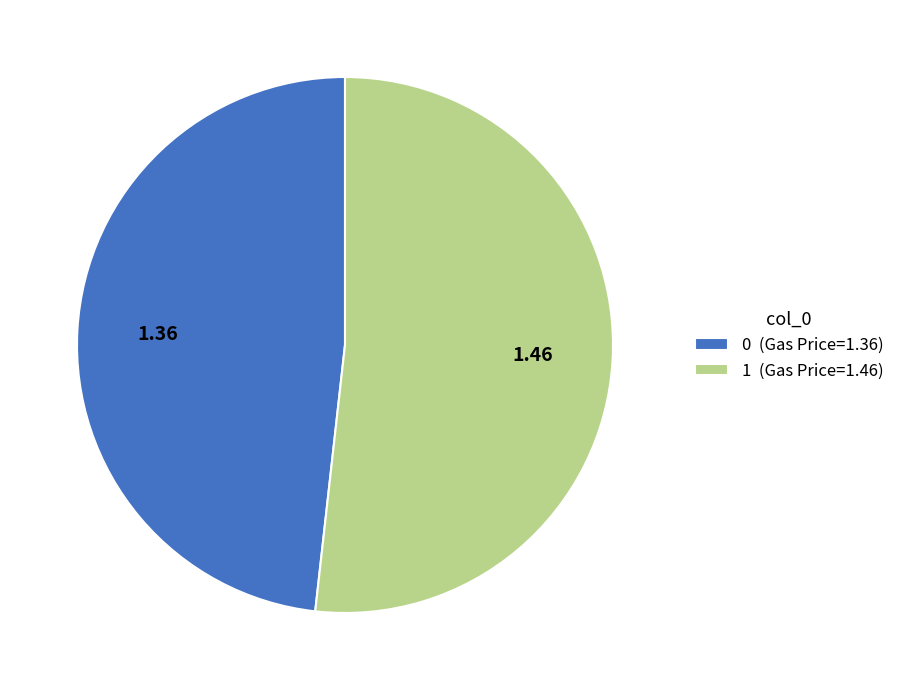

Is the sum of 0 (Gas Price=1.36) and 1 (Gas Price=1.46) greater than half?

Yes